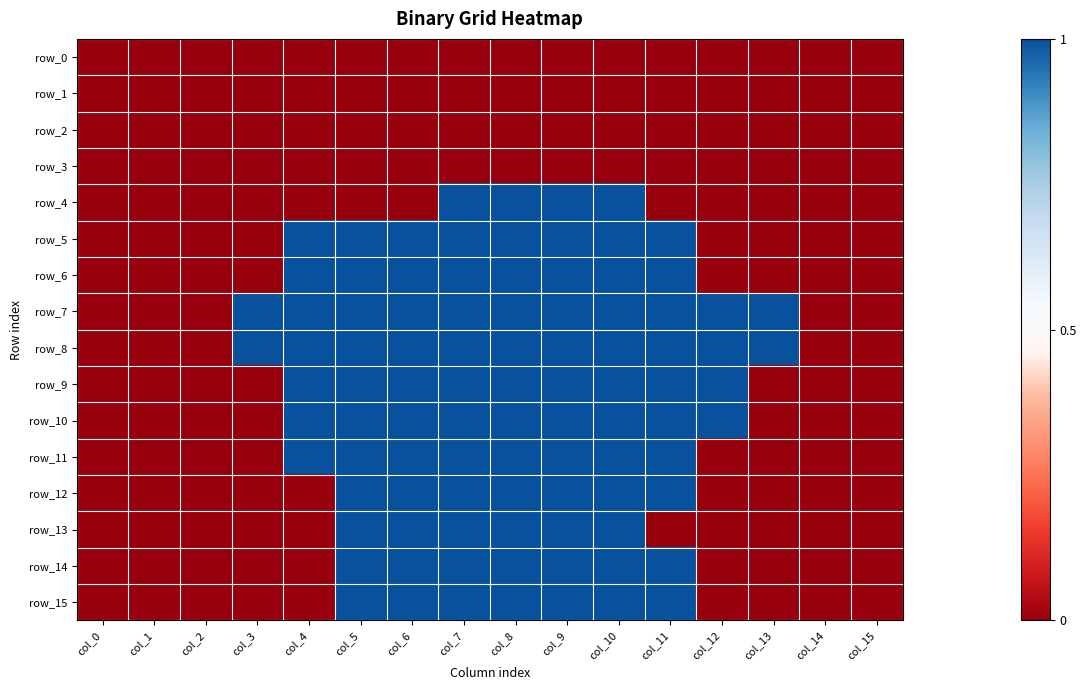

Is it true that row_11 equals 0 at col_1?

True